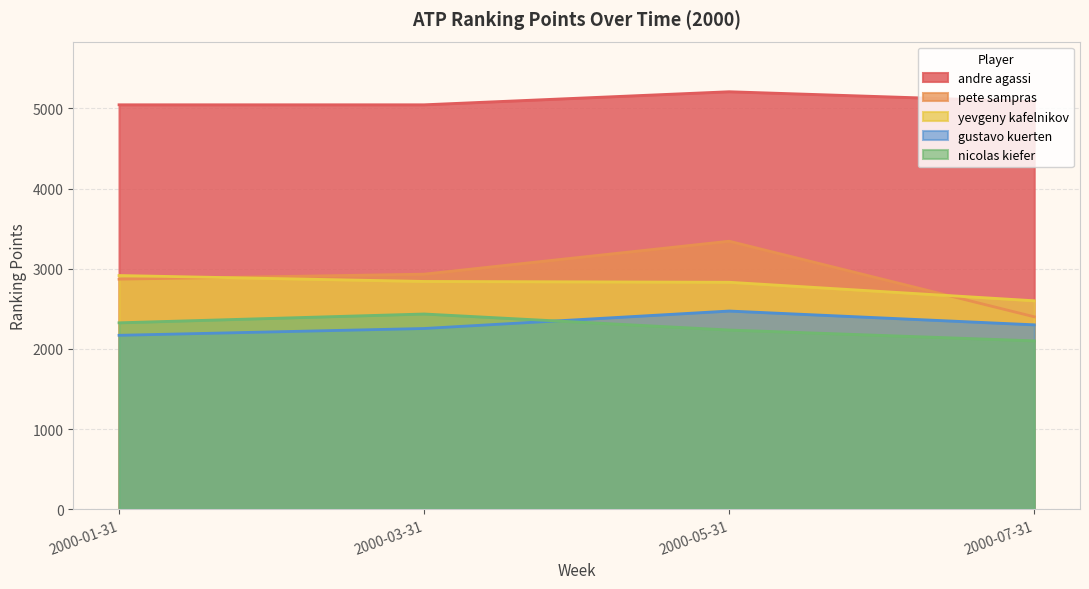

The nicolas kiefer series shows 2325 at 2000-01-31. True or false?

True